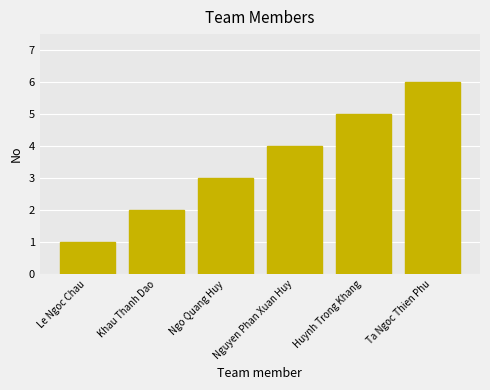

What is the maximum value shown in the chart?

6